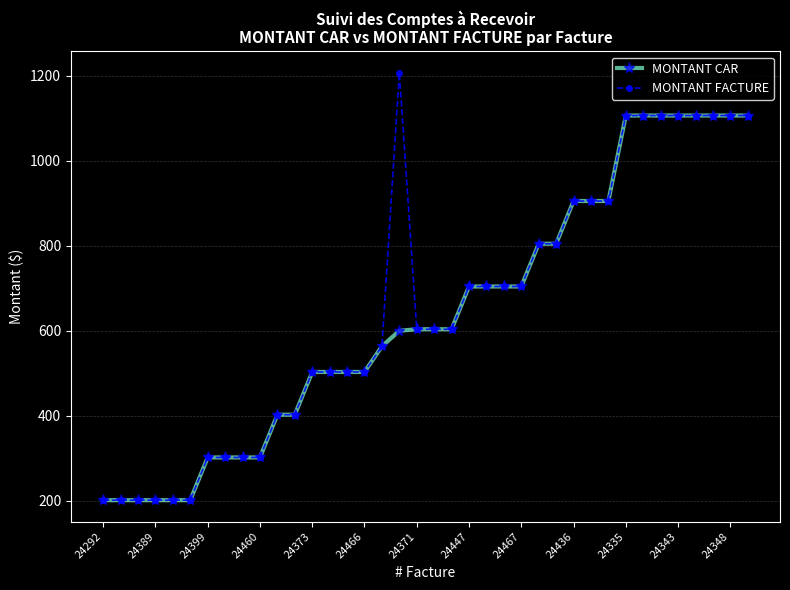

Count the number of data series in this chart.

2